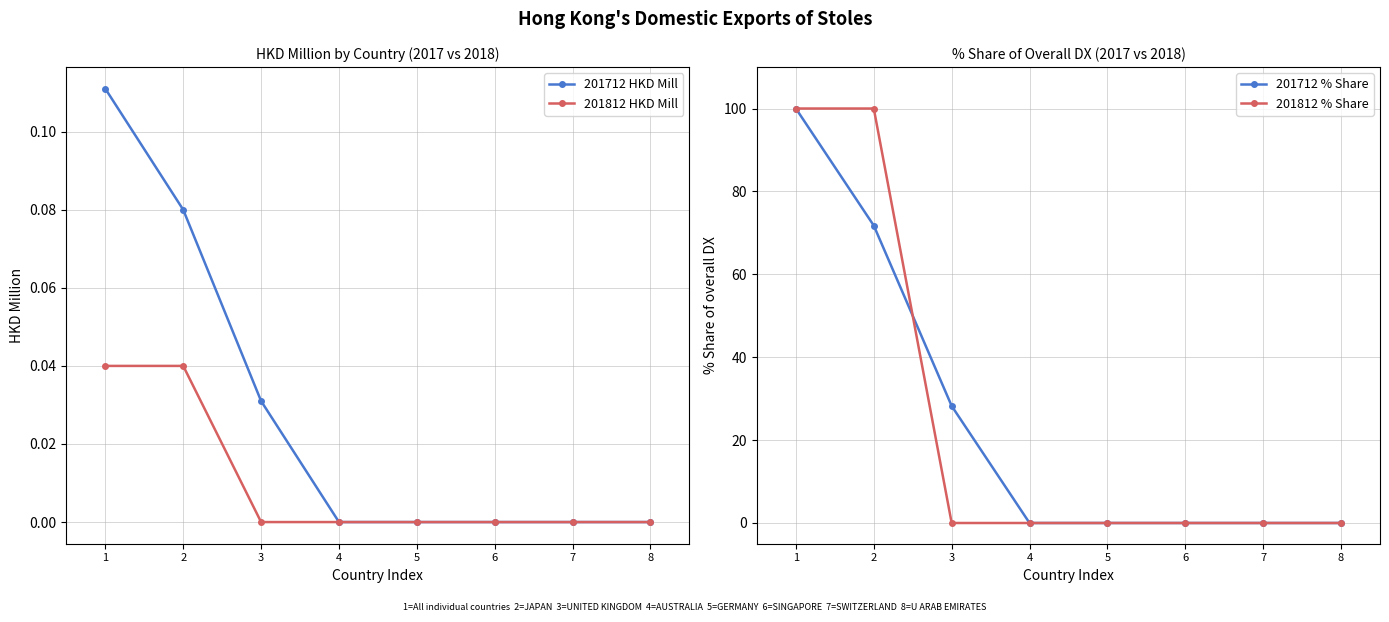

Which category has the lowest value across all series?

4